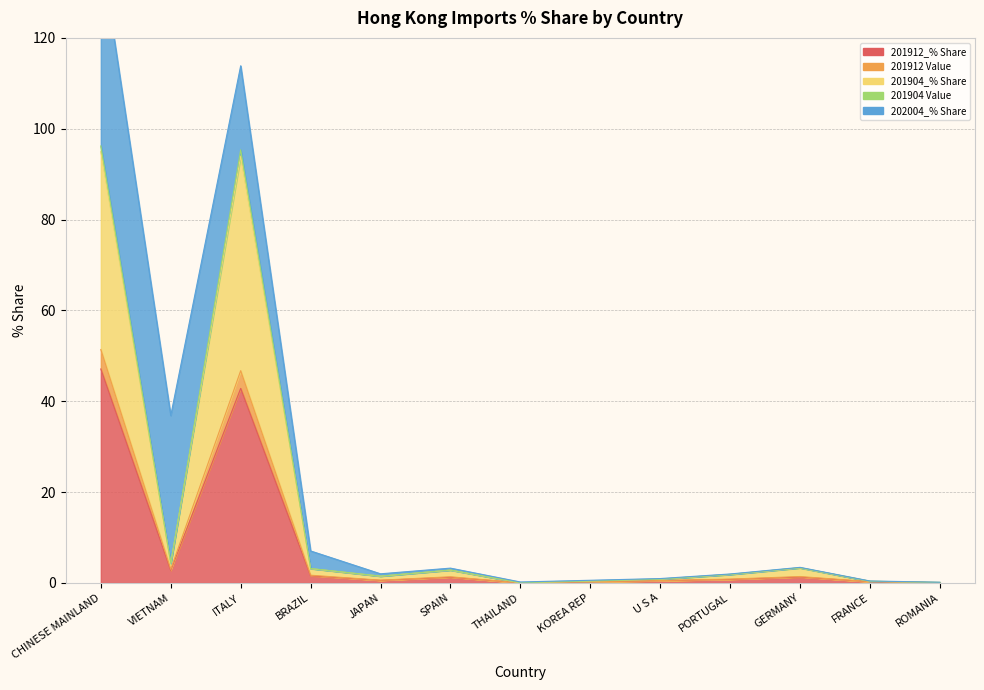

What position from the right is ROMANIA?

1